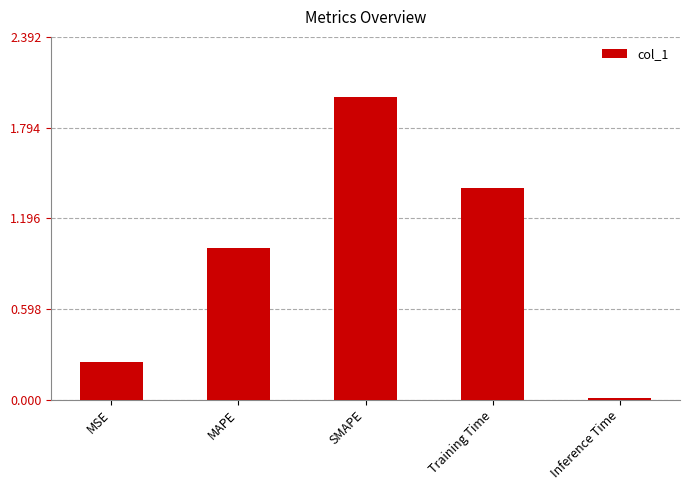

Rank the categories by value from highest to lowest.

SMAPE, Training Time, MAPE, MSE, Inference Time